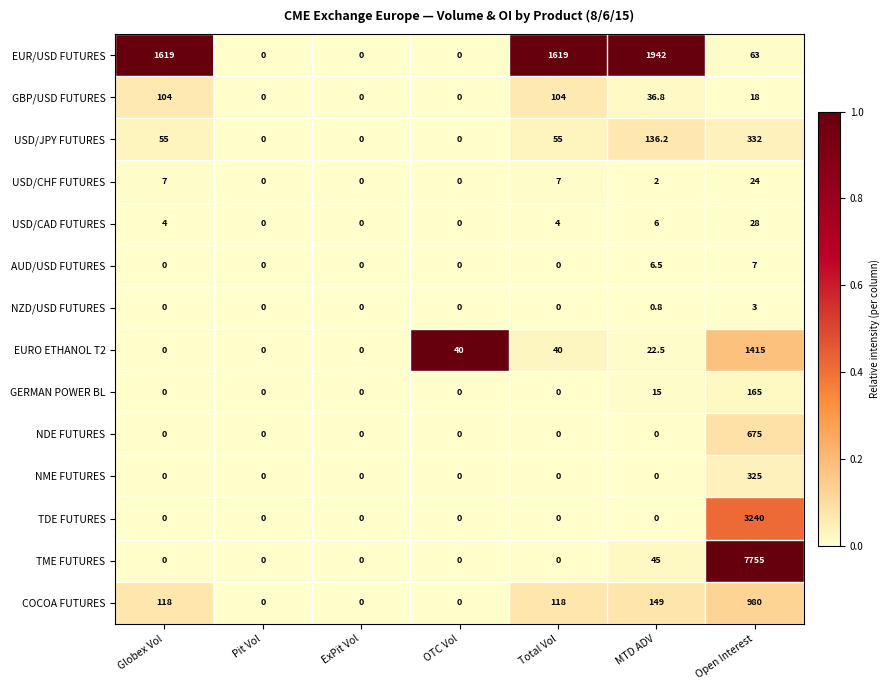

List the series in order of their peak value, lowest first.

NZD/USD FUTURES, AUD/USD FUTURES, USD/CHF FUTURES, USD/CAD FUTURES, GBP/USD FUTURES, GERMAN POWER BL, NME FUTURES, USD/JPY FUTURES, NDE FUTURES, COCOA FUTURES, EURO ETHANOL T2, EUR/USD FUTURES, TDE FUTURES, TME FUTURES